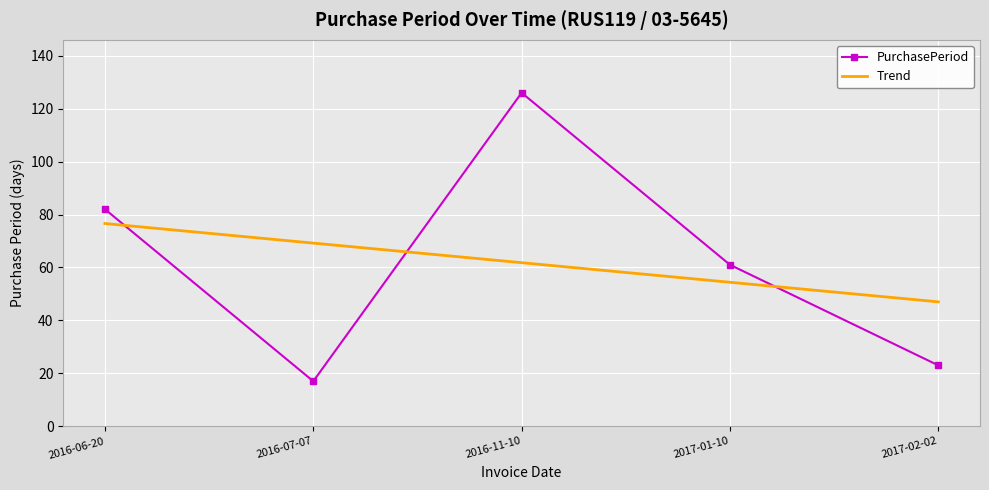

Where does the PurchasePeriod series first go above 61?

2016-06-20